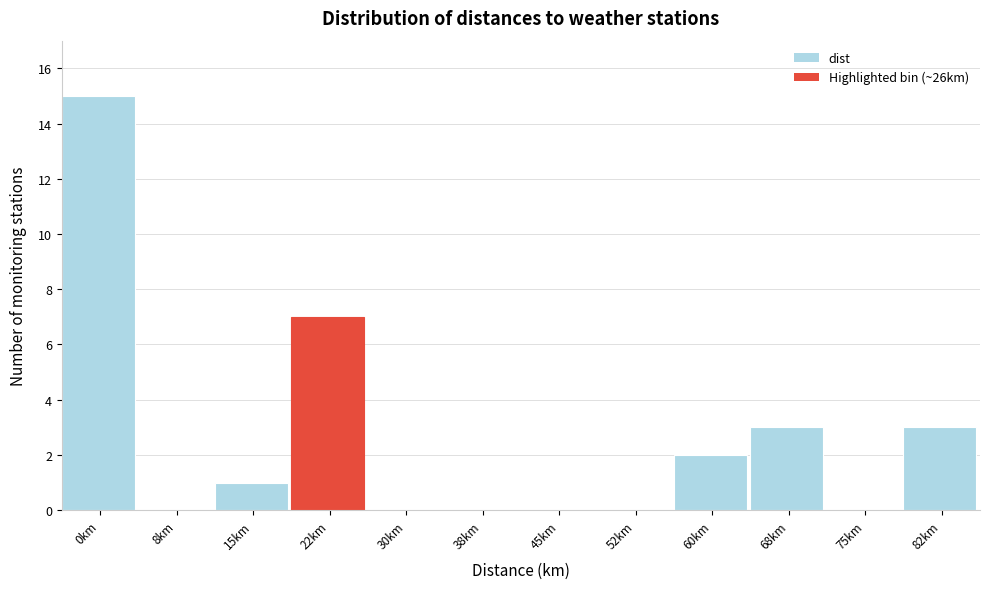

Reading left to right, extract all data points from this chart.

0km=15	8km=0	15km=1	22km=7	30km=0	38km=0	45km=0	52km=0	60km=2	68km=3	75km=0	82km=3